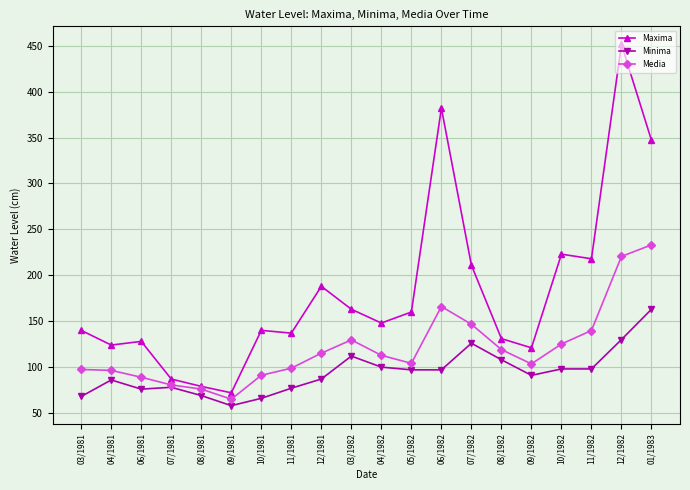

Read the Maxima value at 05/1982.

160.0